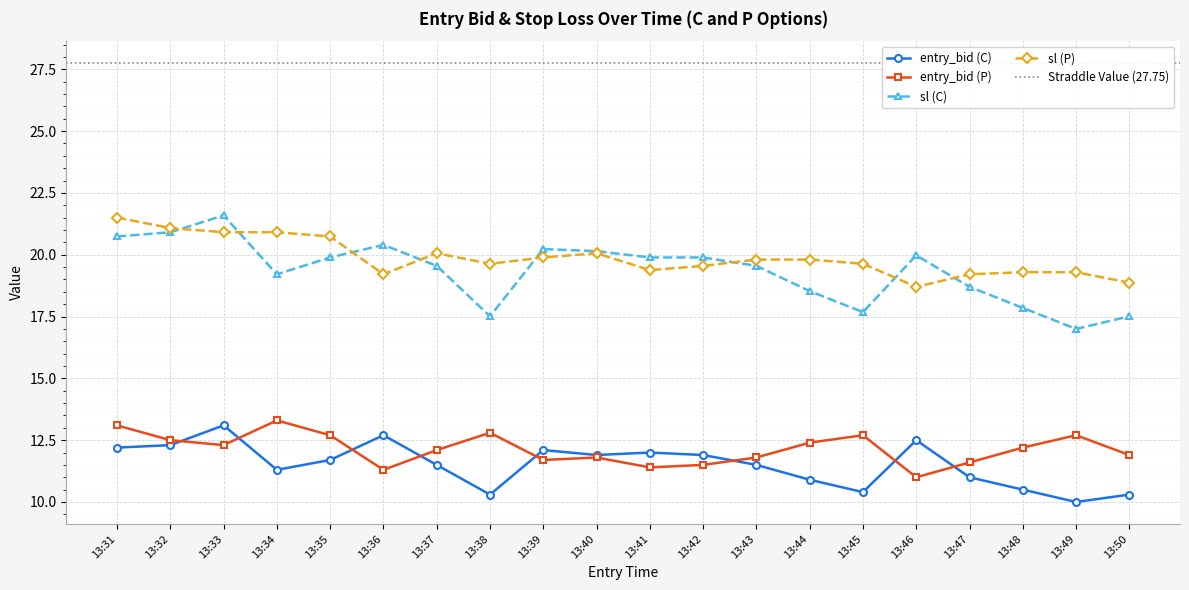

At how many categories does at least one series exceed 10?

20